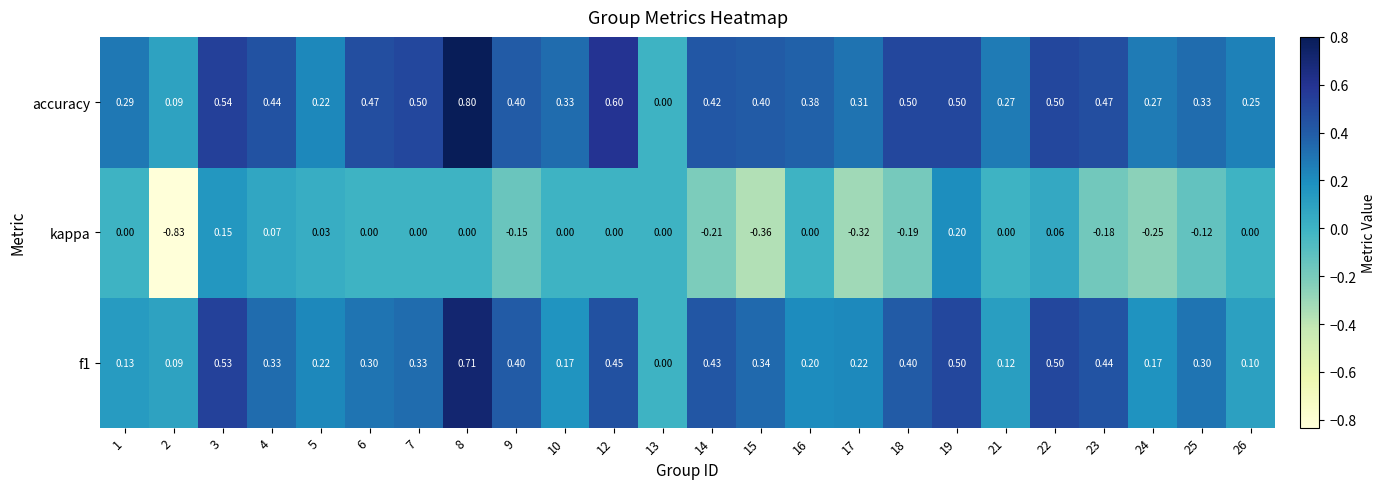

Which series has the widest spread of values?

kappa